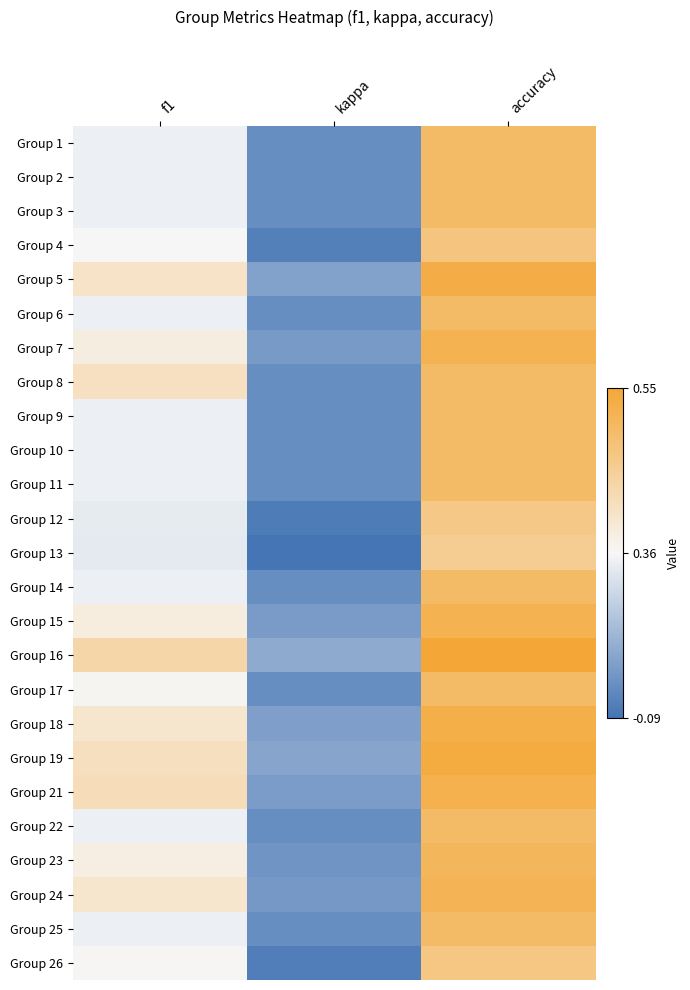

Which series has the largest total across all categories?

Group 16